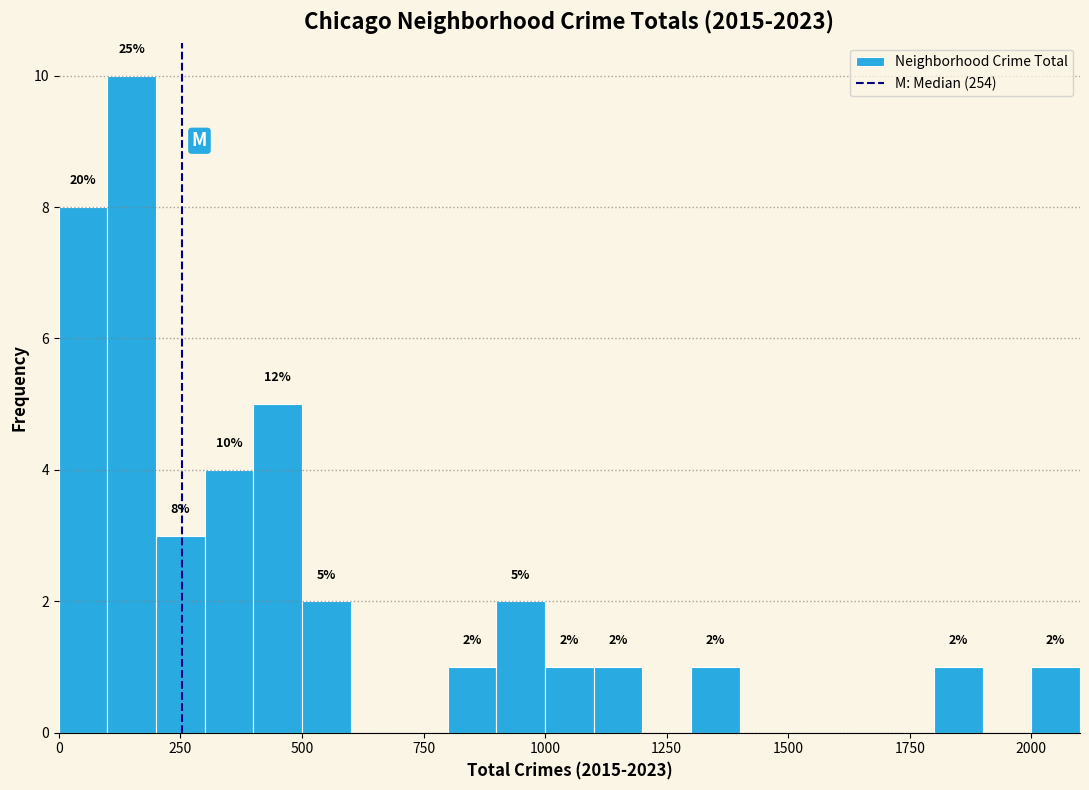

Around what value on the x-axis is the tallest bar? Give the approximate position of its centre, as read against the axis.

150